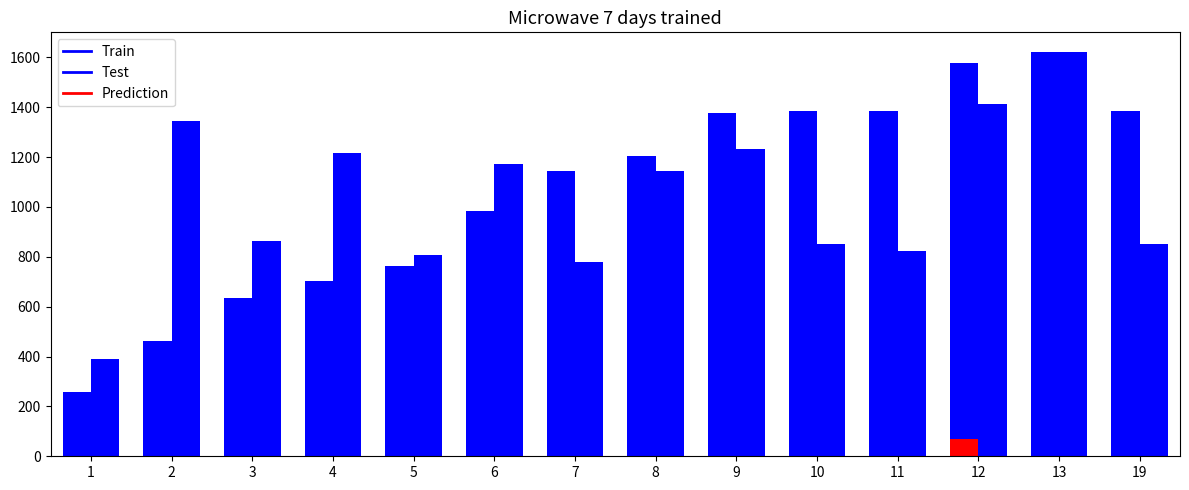

At which label does Train reach its minimum?

1